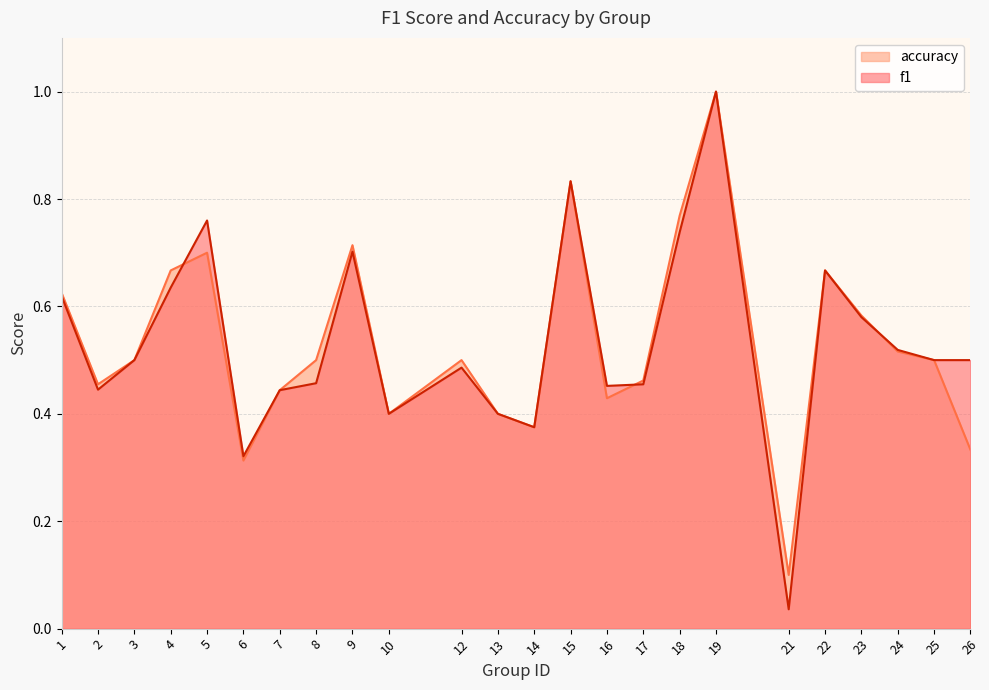

How many interior local peaks does the f1 series have?

6